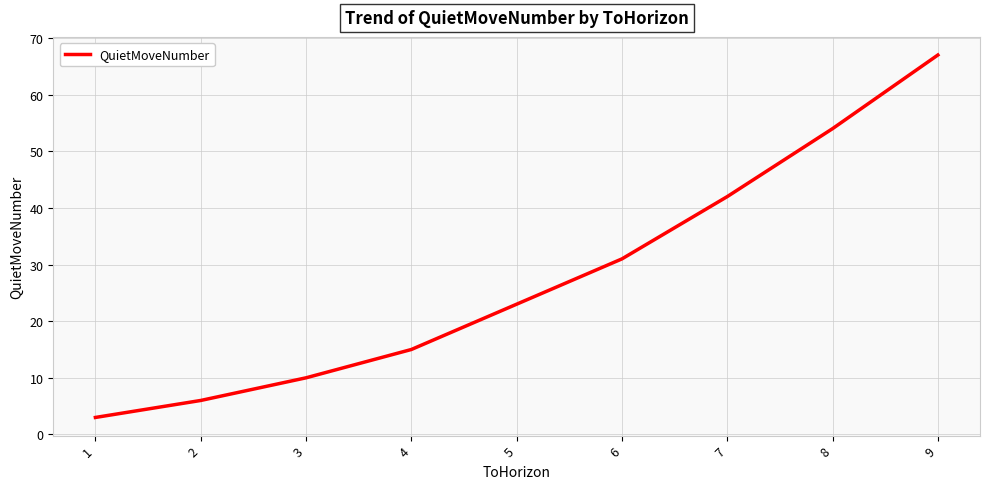

Rank the categories by value from highest to lowest.

9, 8, 7, 6, 5, 4, 3, 2, 1